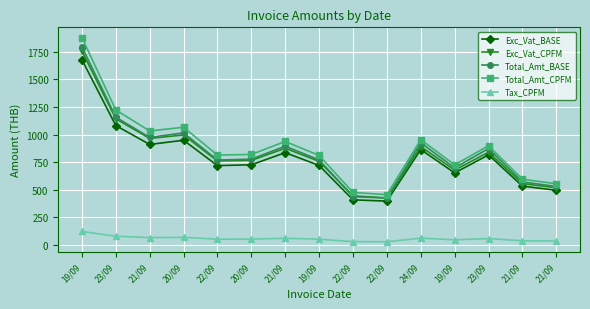

What is the approximate value of Exc_Vat_CPFM at 22/09?

445.3